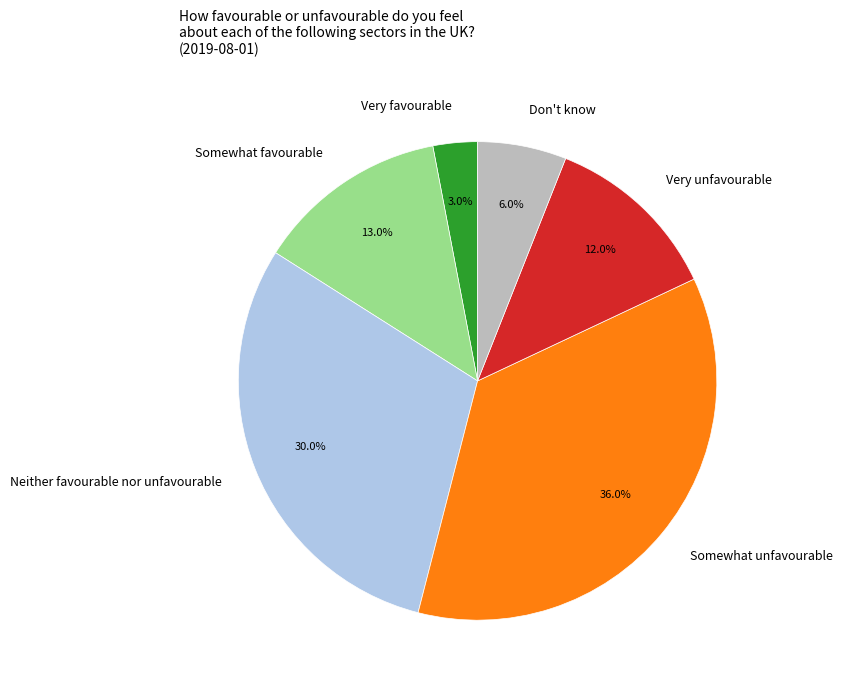

Is Somewhat unfavourable the majority of the pie?

No